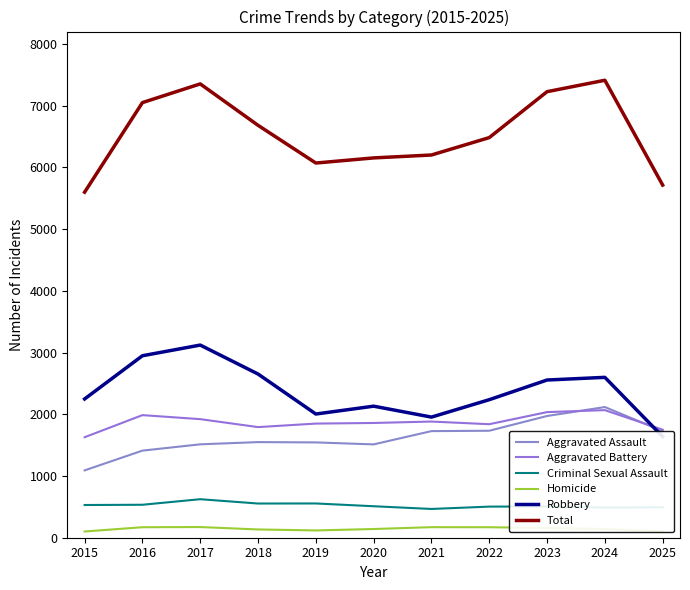

Reading left to right, extract all data points from this chart.

Aggravated Assault: 2015=1091	2016=1411	2017=1513	2018=1549	2019=1544	2020=1512	2021=1727	2022=1733	2023=1972	2024=2117	2025=1726
Aggravated Battery: 2015=1628	2016=1986	2017=1921	2018=1792	2019=1849	2020=1859	2021=1882	2022=1839	2023=2035	2024=2067	2025=1750
Criminal Sexual Assault: 2015=530	2016=534	2017=624	2018=554	2019=555	2020=510	2021=466	2022=504	2023=506	2024=489	2025=493
Homicide: 2015=101	2016=170	2017=173	2018=134	2019=118	2020=141	2021=171	2022=170	2023=158	2024=140	2025=106
Robbery: 2015=2248	2016=2948	2017=3121	2018=2652	2019=2004	2020=2131	2021=1954	2022=2236	2023=2555	2024=2598	2025=1638
Total: 2015=5598	2016=7049	2017=7352	2018=6681	2019=6070	2020=6153	2021=6200	2022=6482	2023=7226	2024=7411	2025=5713